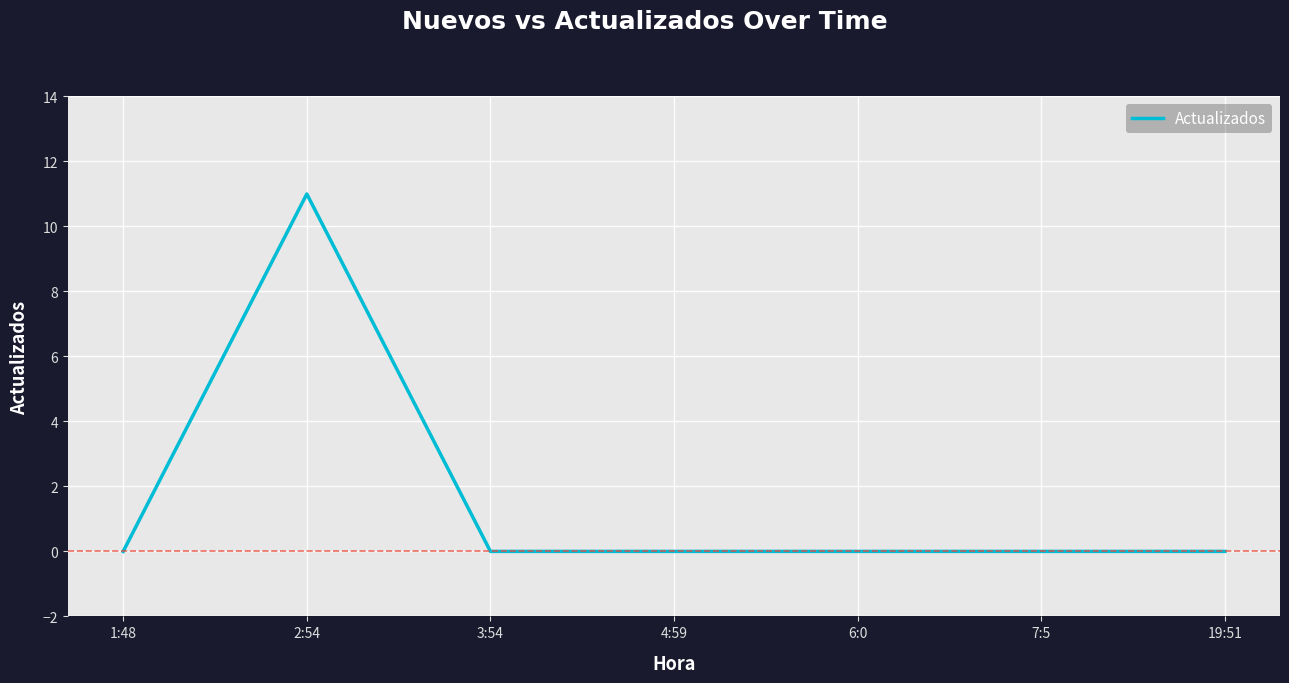

Reading left to right, extract all data points from this chart.

0	11	0	0	0	0	0